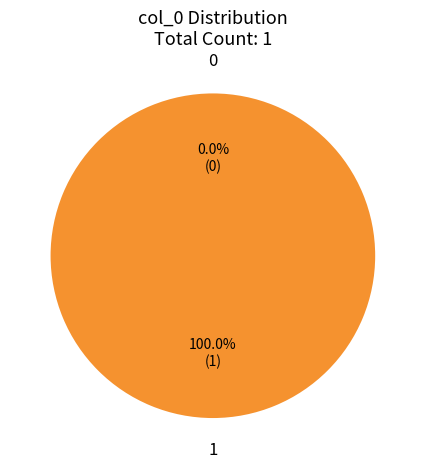

To the nearest percent, what percentage of the pie is Row 1?

100%